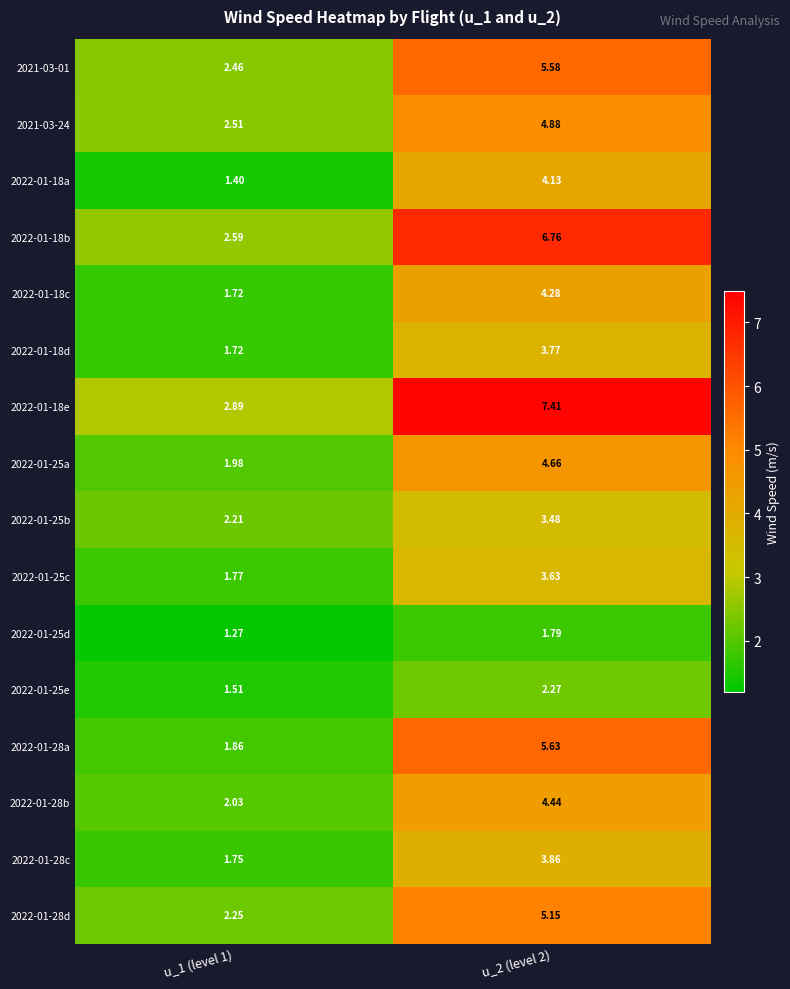

Is the value of 2022-01-28a at u_1 (level 1) greater than the value of 2022-01-25c at u_1 (level 1)?

Yes